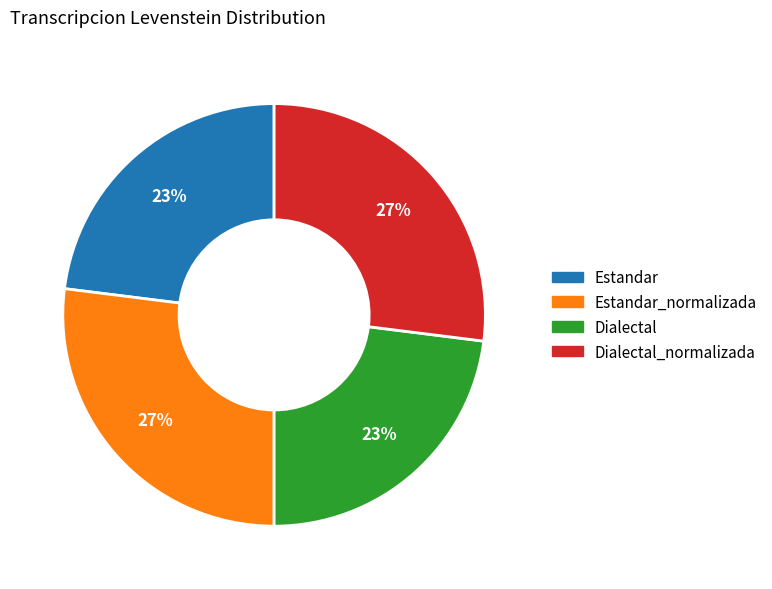

To the nearest percent, what is the difference between the largest and smallest slice percentages?

4%